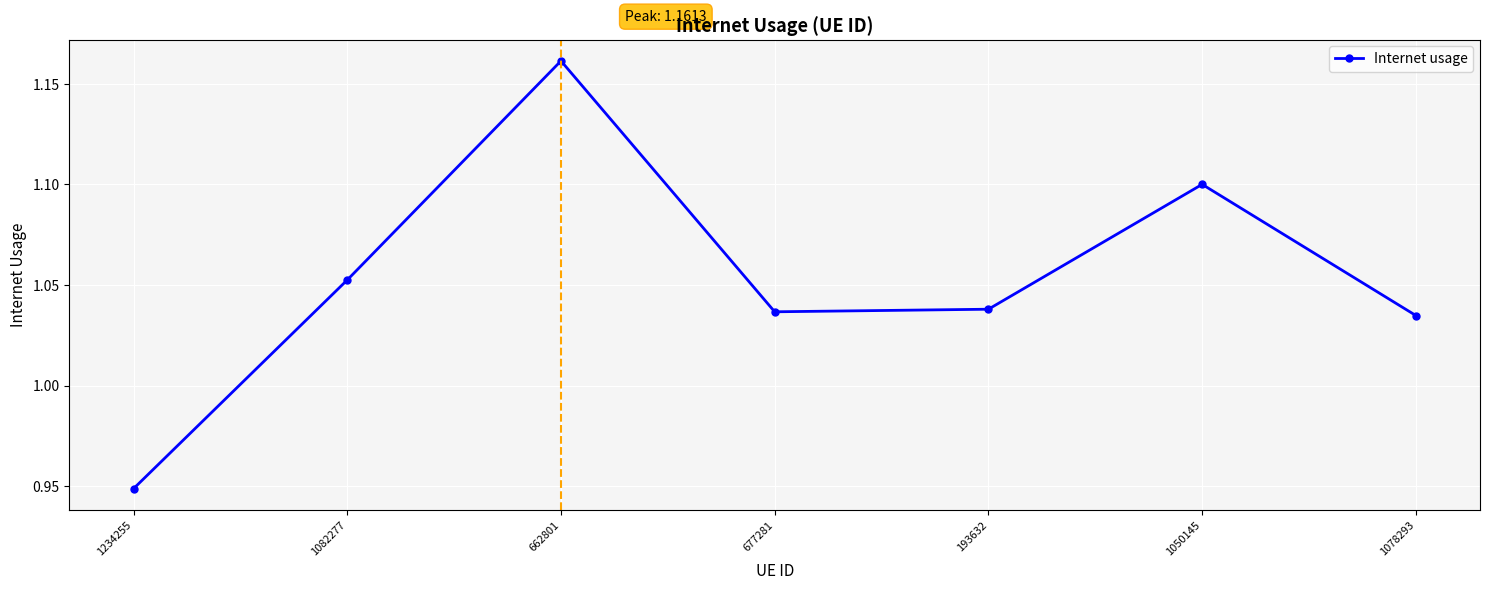

Where is the first local maximum?

662801